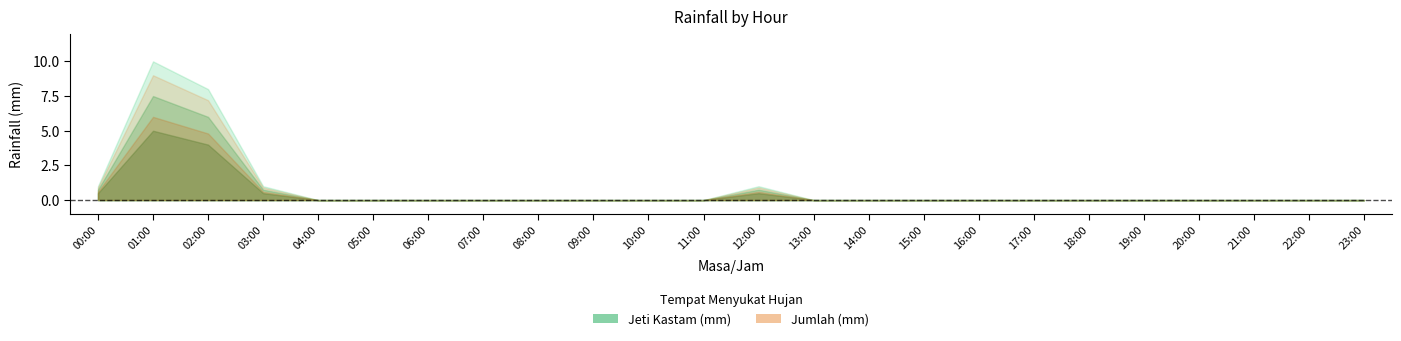

What is the highest value of the Jeti Kastam (mm) series?

10